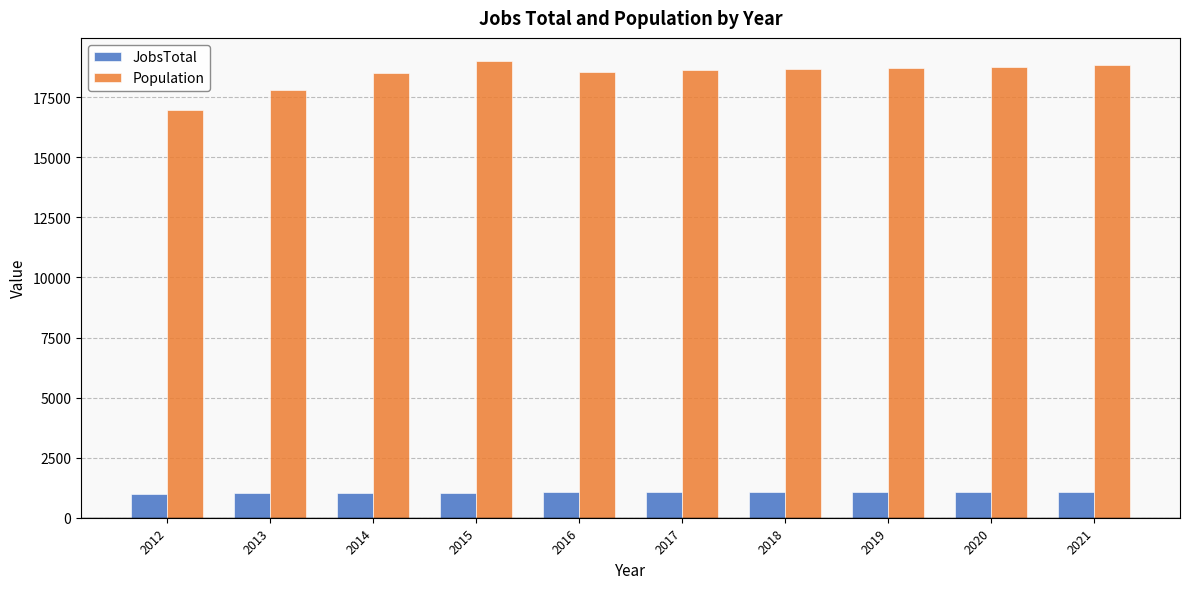

What is the spread (max minus min) of values at 2021?

17741